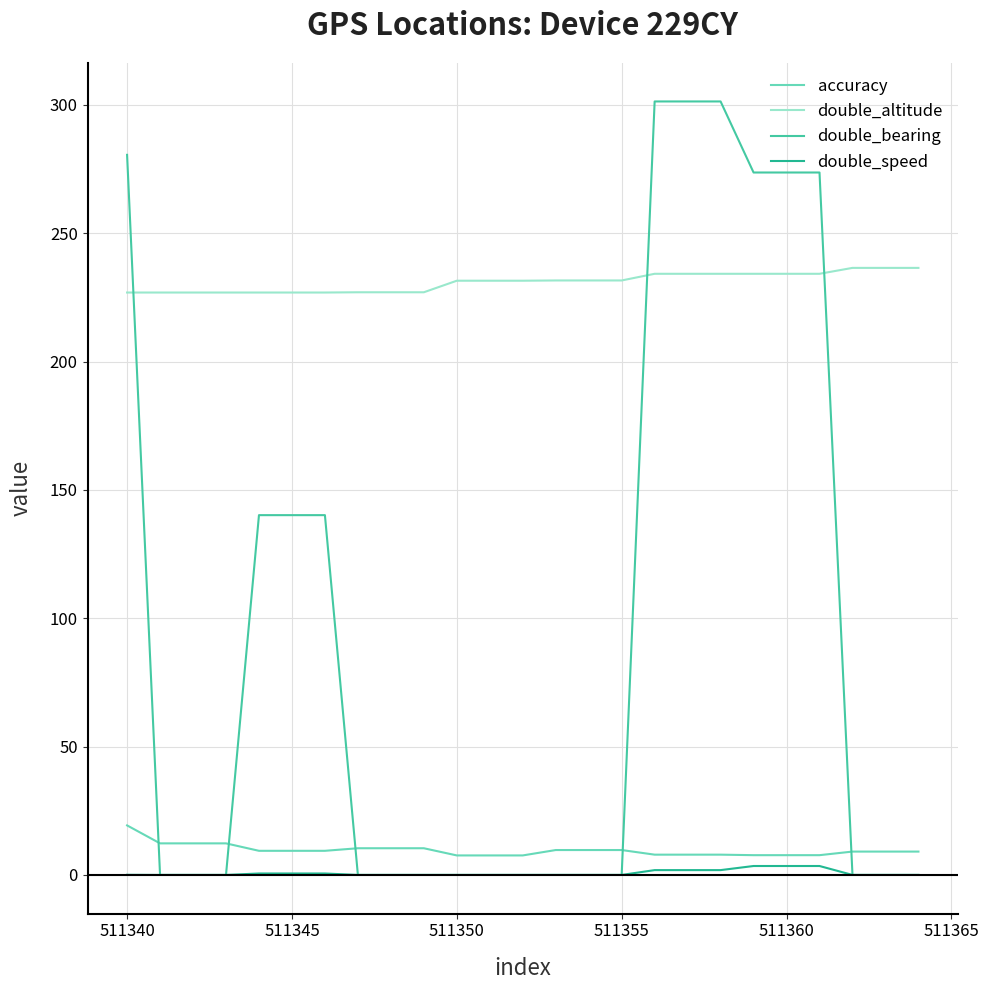

Which series has the largest total across all categories?

double_altitude